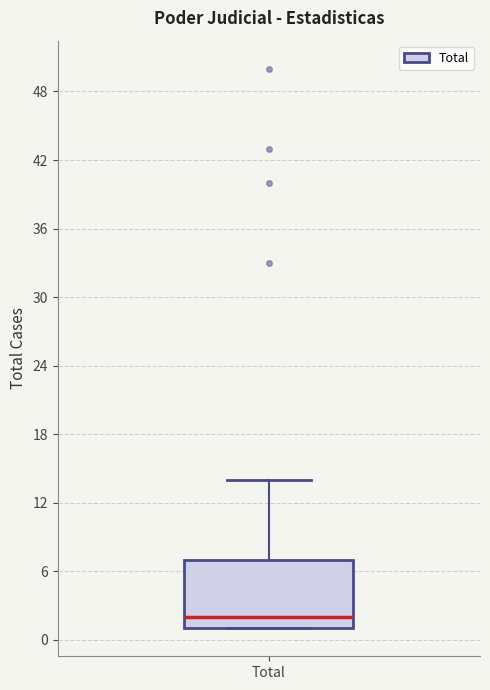

Read this box plot against the y-axis: the position of the median line, the range covered by the box, and the ends of both whiskers. The values are not printed on the chart, so give them approximately, as read against the axis.

median 2, box 1 to 7, whiskers 1 to 14